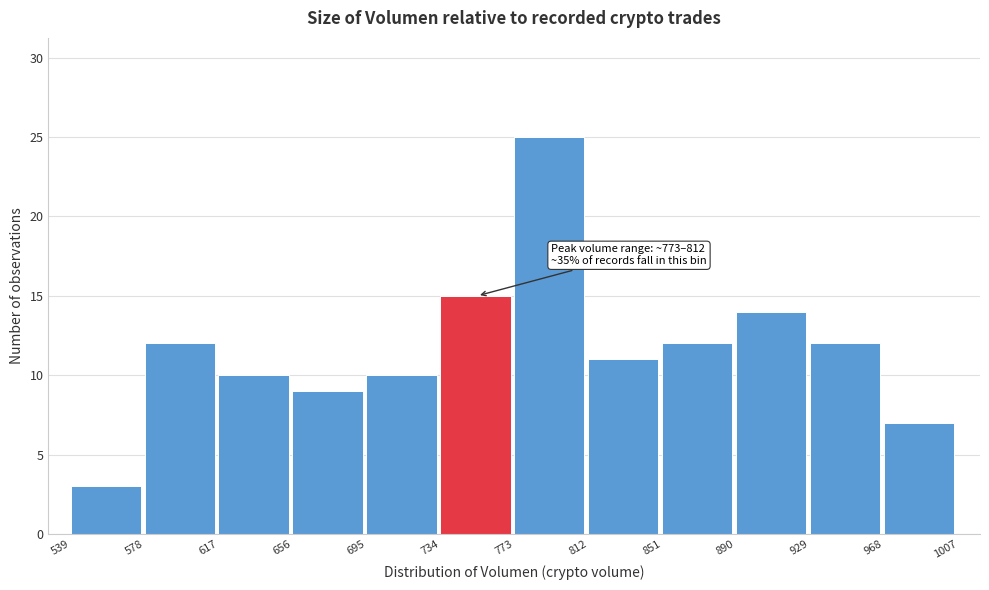

Which range on the x-axis has the tallest bar?

773 to 812